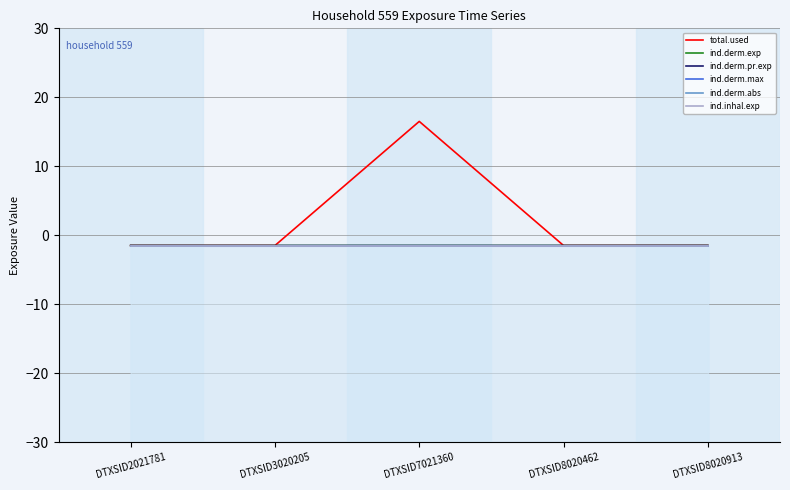

Is the value of ind.derm.abs at DTXSID7021360 greater than the value of total.used at DTXSID7021360?

No